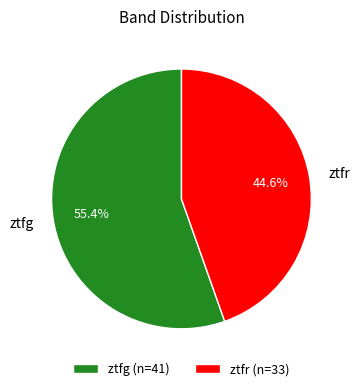

Approximately how many times larger is the value at ztfg compared to ztfr?

1.2